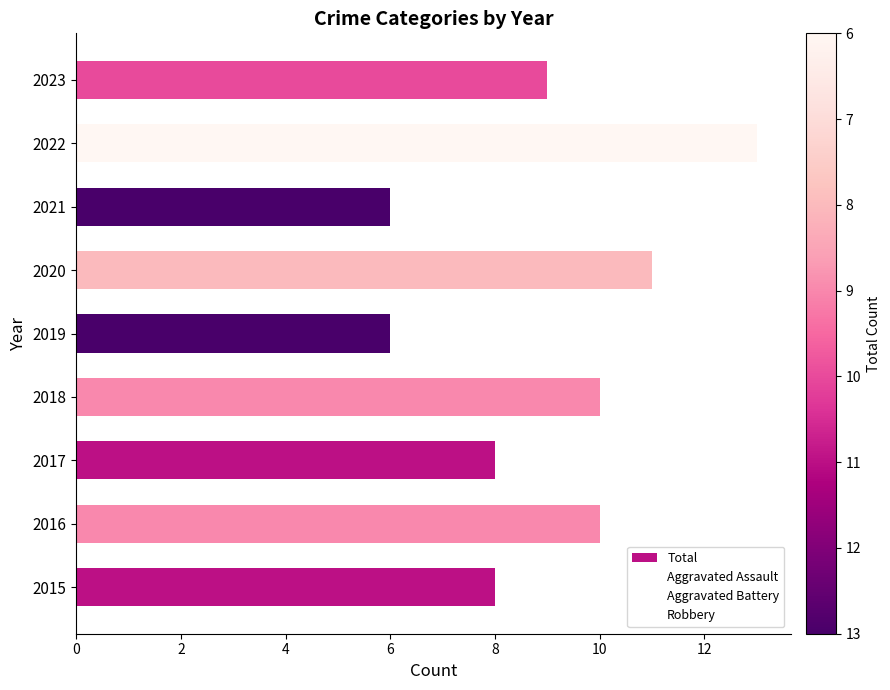

Count the number of data series in this chart.

1